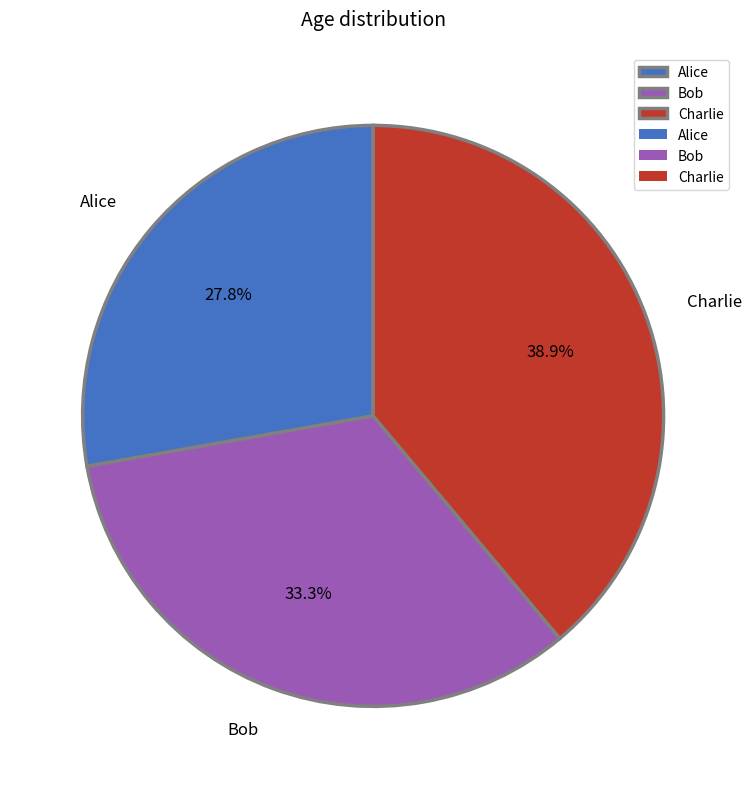

Which has a higher value, Alice or Charlie?

Charlie